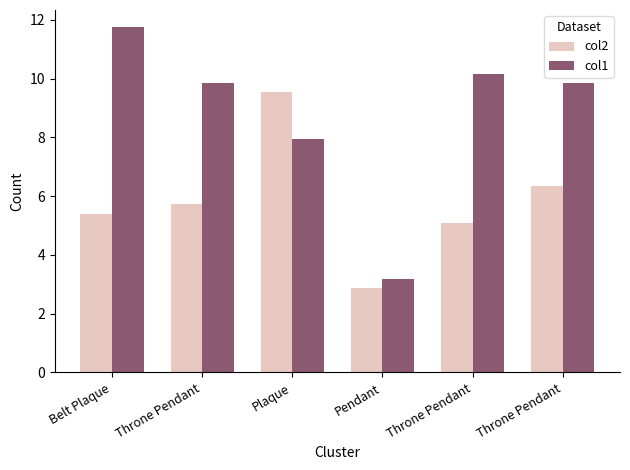

Reading left to right, list all the values displayed in this chart.

col2: 5.4	5.7	9.5	2.9	5.1	6.3
col1: 11.8	9.8	7.9	3.2	10.2	9.8